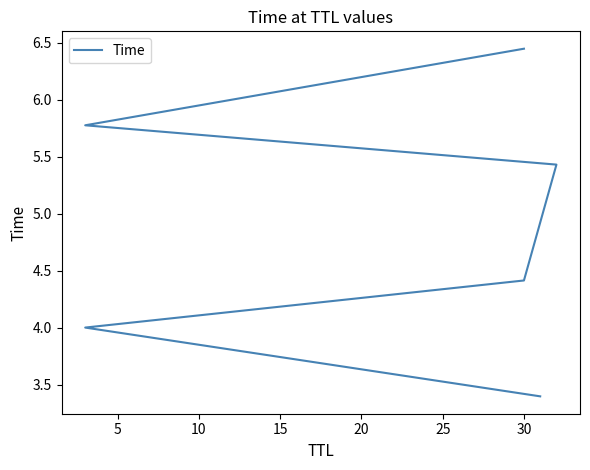

How many lines are shown in the chart?

1